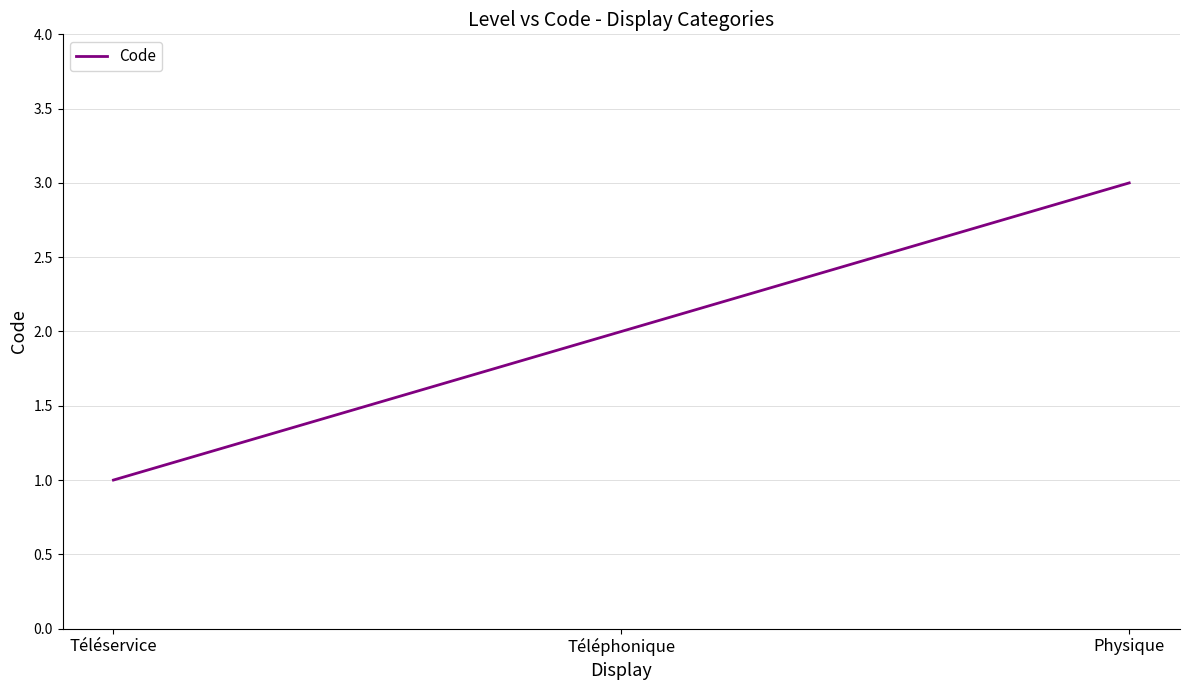

How many categories are shown in the chart?

3